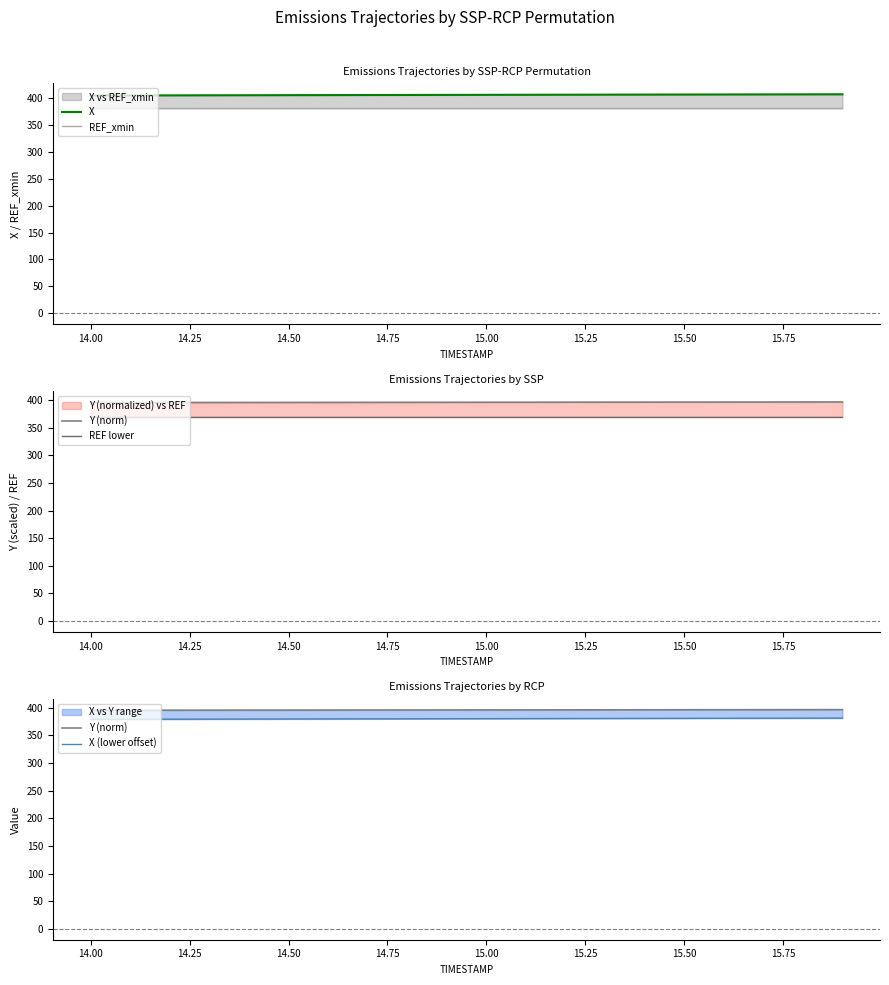

What is the label of the 18th point from the right?

14.25